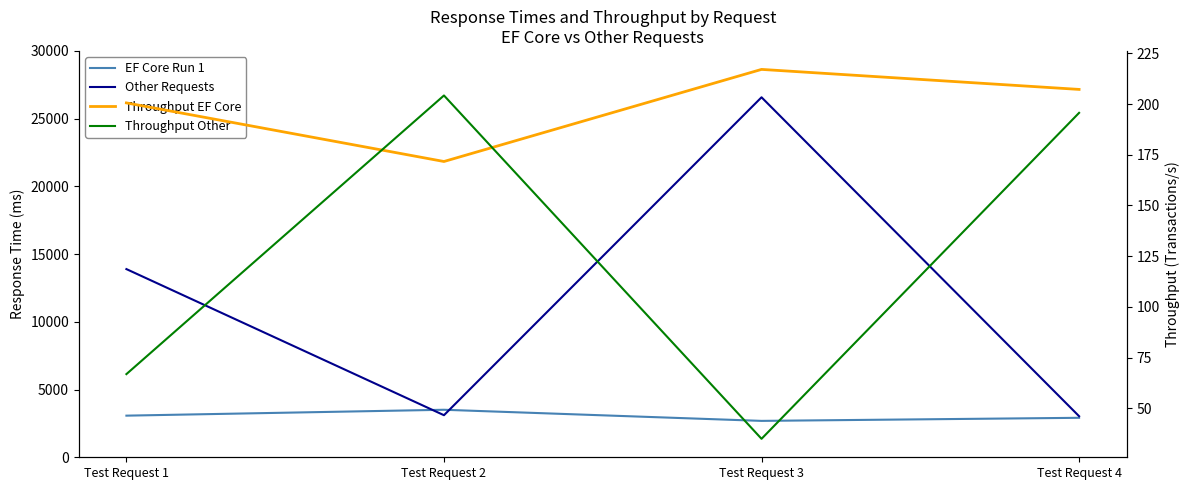

List the labels in order of Other Requests value, smallest first.

Test Request 4, Test Request 2, Test Request 1, Test Request 3